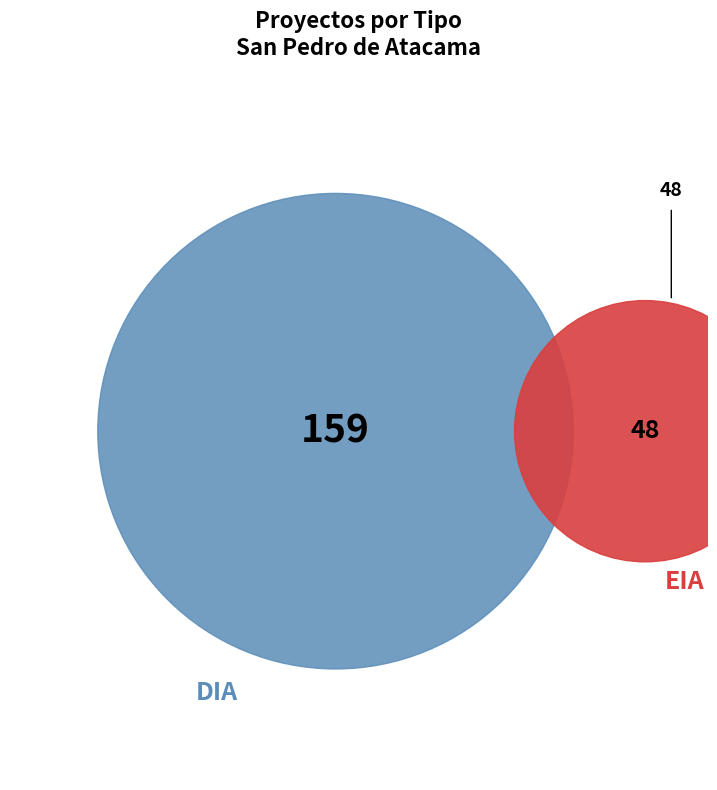

Is it true that EIA is 23% of the pie?

True